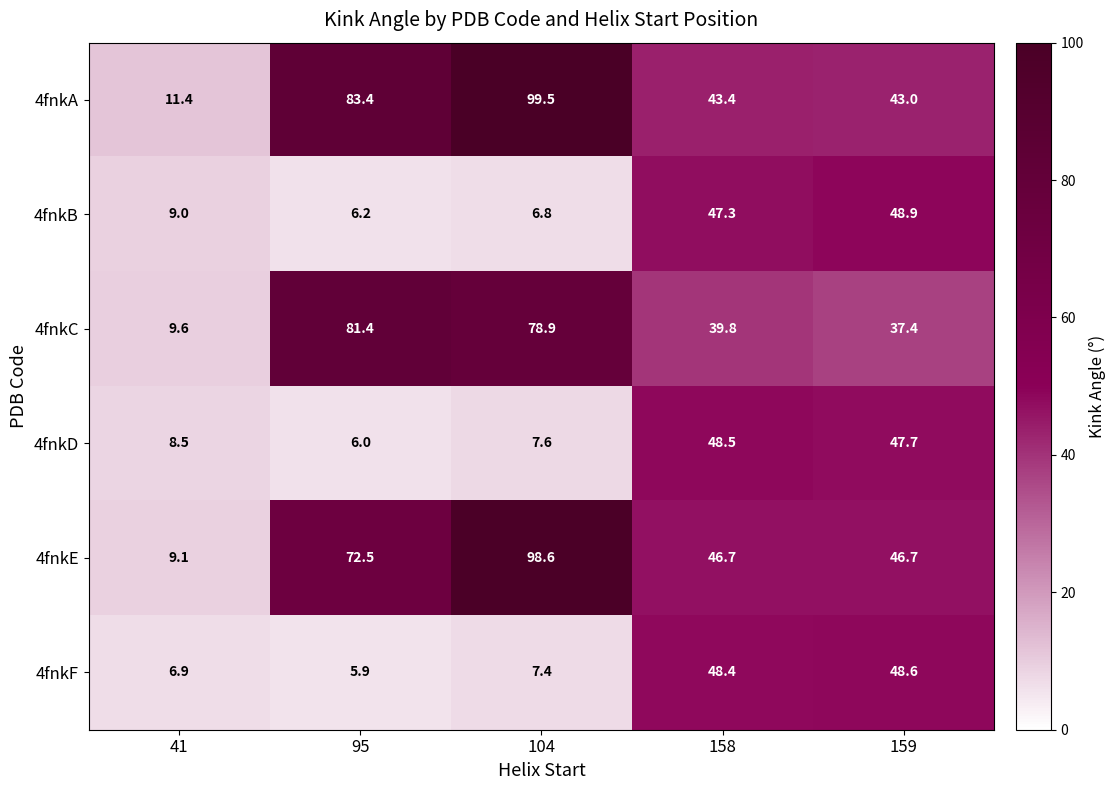

List the labels in order of 4fnkB value, largest first.

159, 158, 41, 104, 95